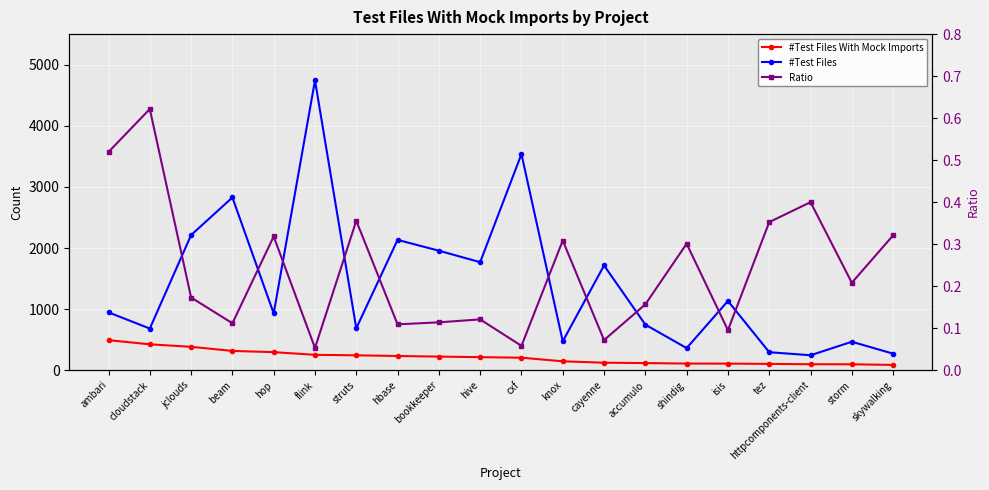

Reading left to right, transcribe all the data shown in this chart.

#Test Files With Mock Imports: ambari=492.0	cloudstack=424.0	jclouds=383.0	beam=316.0	hop=296.0	flink=252.0	struts=244.0	hbase=233.0	bookkeeper=223.0	hive=214.0	cxf=205.0	knox=146.0	cayenne=123.0	accumulo=117.0	shindig=109.0	isis=108.0	tez=104.0	httpcomponents-client=98.0	storm=97.0	skywalking=87.0
#Test Files: ambari=947.0	cloudstack=682.0	jclouds=2212.0	beam=2827.0	hop=930.0	flink=4742.0	struts=686.0	hbase=2133.0	bookkeeper=1956.0	hive=1768.0	cxf=3537.0	knox=473.0	cayenne=1715.0	accumulo=746.0	shindig=362.0	isis=1133.0	tez=295.0	httpcomponents-client=245.0	storm=466.0	skywalking=271.0
Ratio: ambari=0.5	cloudstack=0.6	jclouds=0.2	beam=0.1	hop=0.3	flink=0.1	struts=0.4	hbase=0.1	bookkeeper=0.1	hive=0.1	cxf=0.1	knox=0.3	cayenne=0.1	accumulo=0.2	shindig=0.3	isis=0.1	tez=0.4	httpcomponents-client=0.4	storm=0.2	skywalking=0.3